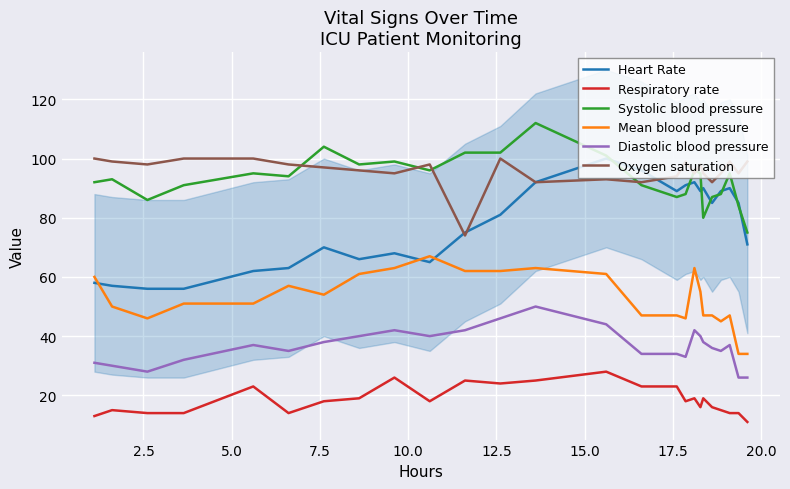

True or false: Mean blood pressure and Systolic blood pressure intersect in this chart.

False